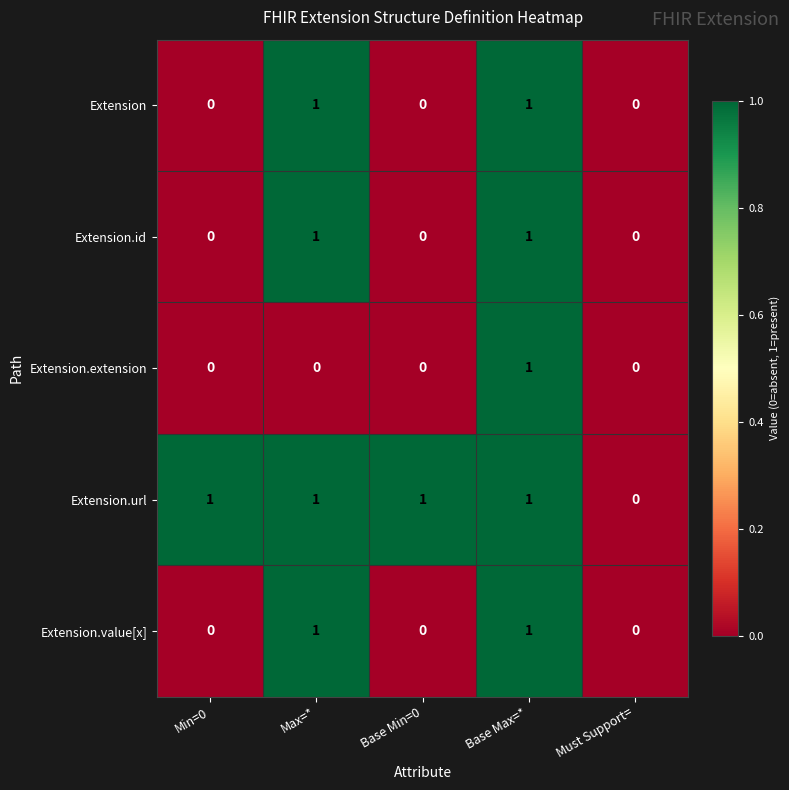

How many distinct data groups are displayed?

5